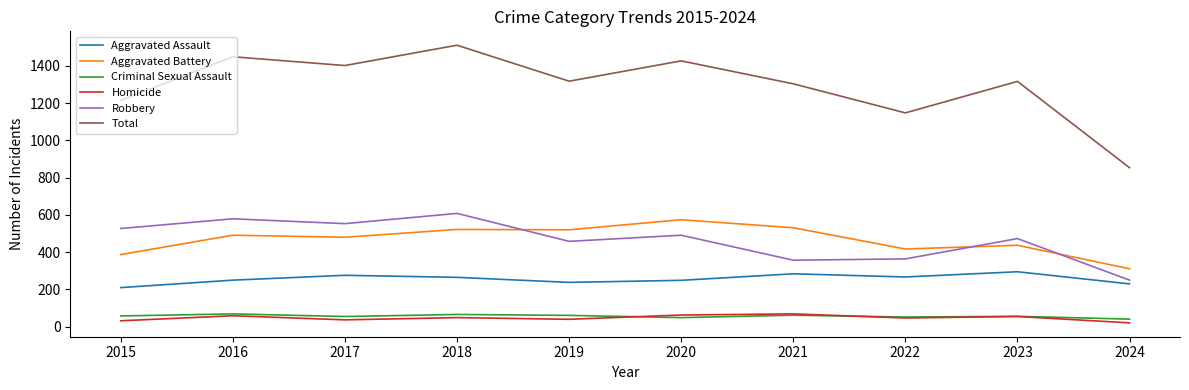

Read the Robbery value at 2017.

553